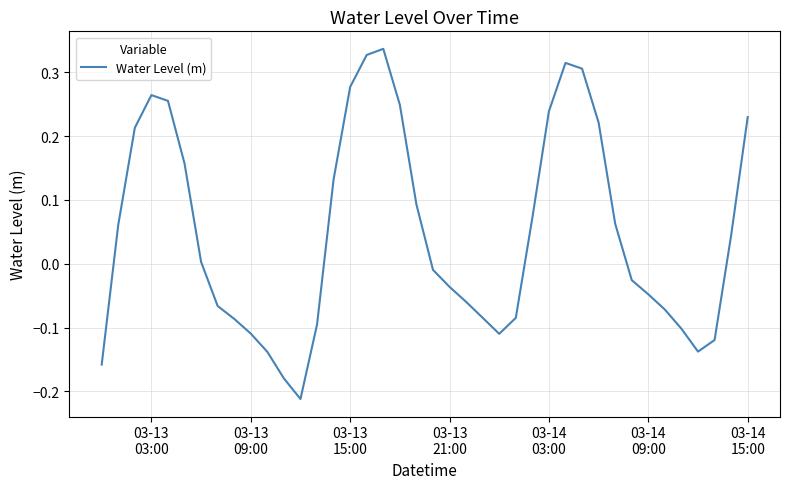

How many lines are shown in the chart?

1